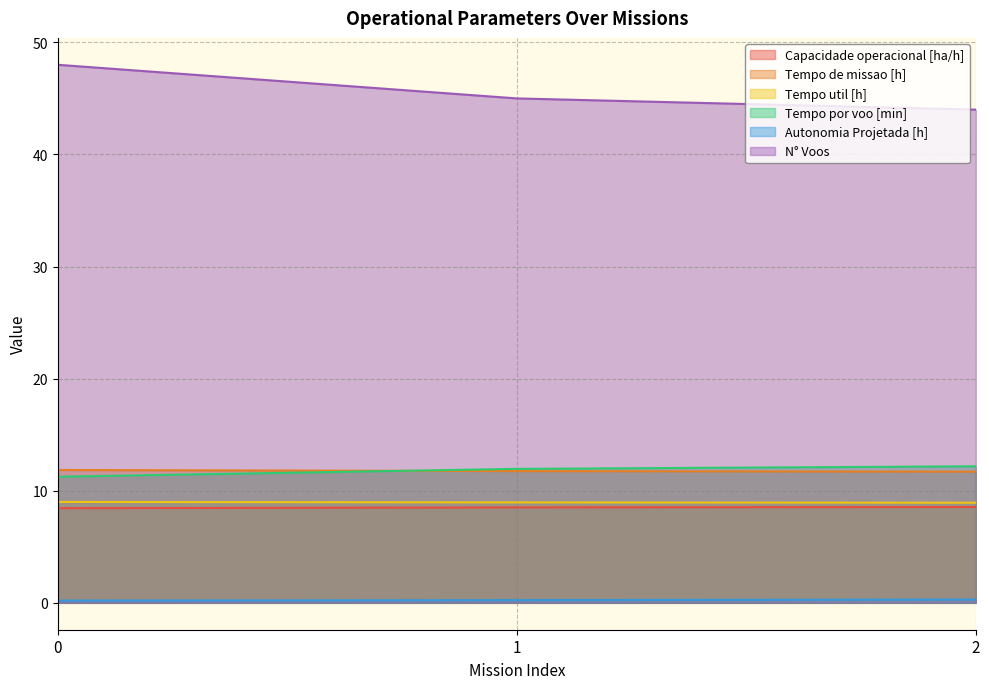

Which series changed the most between 1 and 2?

N° Voos